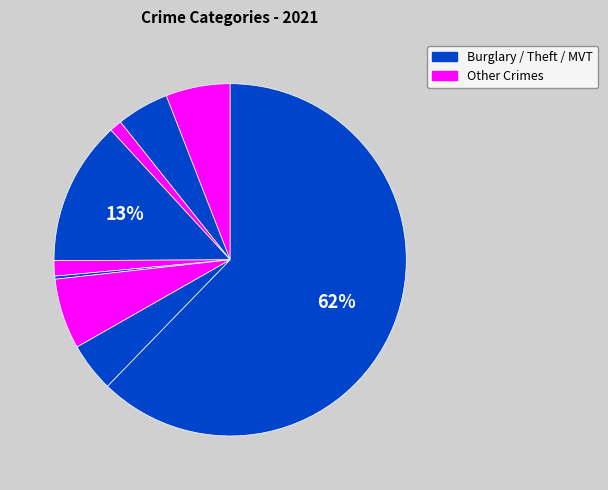

How many slices are in this pie chart?

9